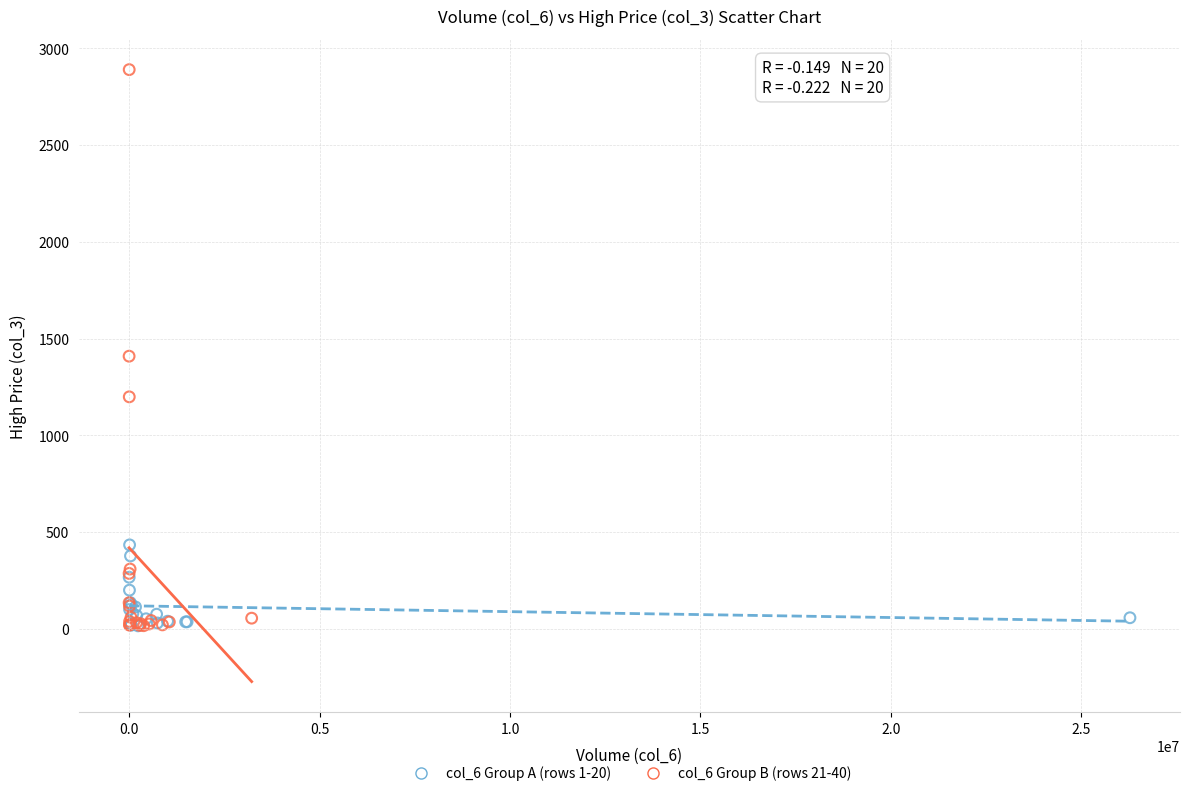

Which series has the widest spread of Y values?

col_6 Group B (rows 21-40)